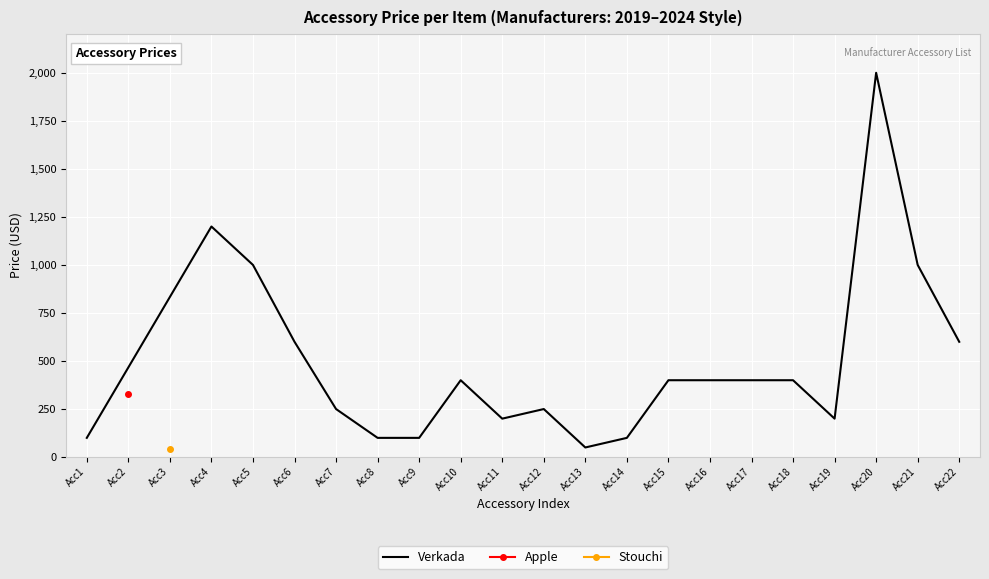

What is the sum of all values?

9730